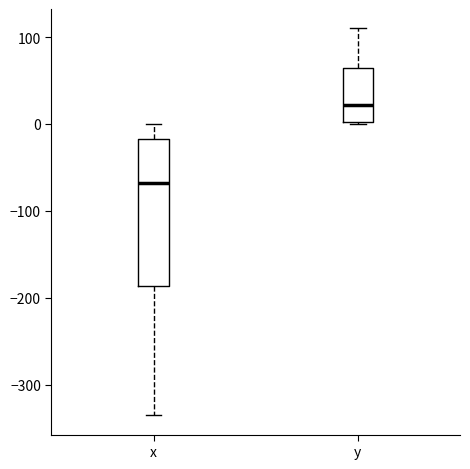

Reading left to right, read every box against the y-axis: the position of its median line, the range the box covers, and the ends of its whiskers. The values are not printed on the chart, so give them approximately, as read against the axis.

x: median -70, box -190 to -20, whiskers -340 to 0
y: median 20, box 0 to 60, whiskers 0 to 110